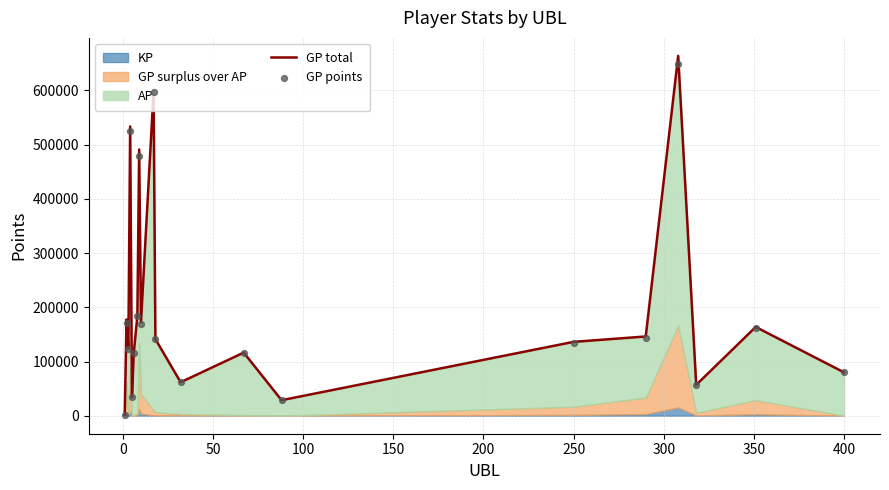

Which series has the largest total across all categories?

GP total